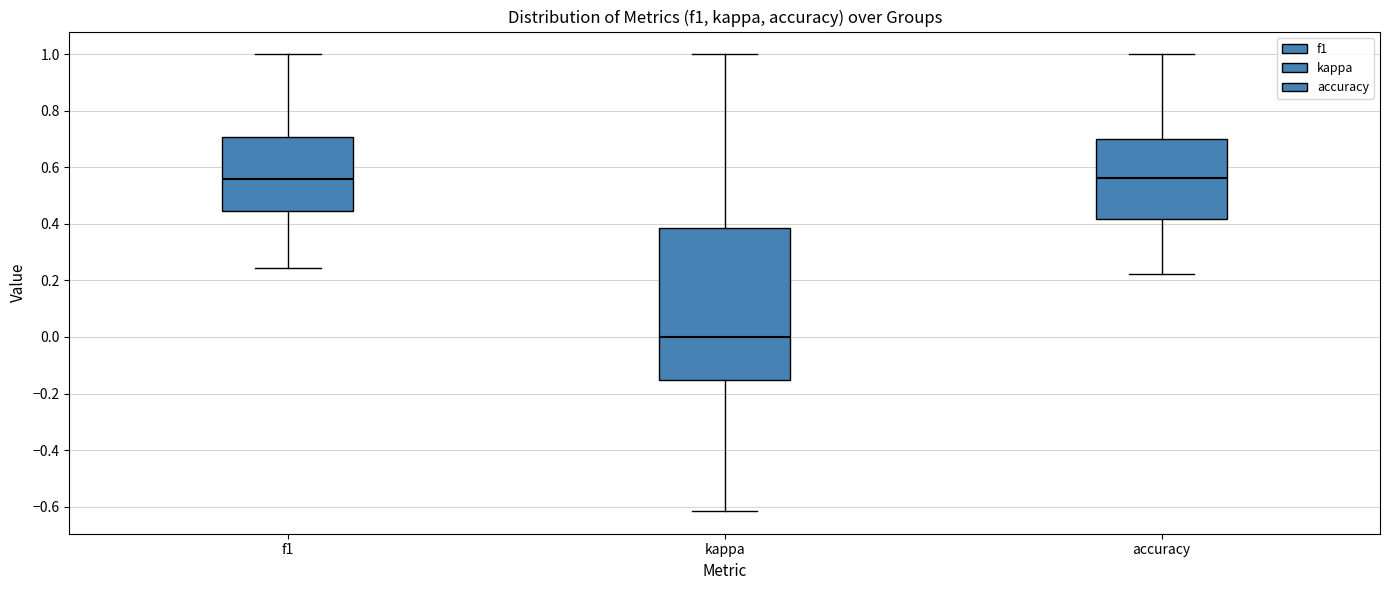

Where does the median line of the box for f1 sit on the y-axis? The values are not printed on the chart, so give them approximately, as read against the axis.

0.56